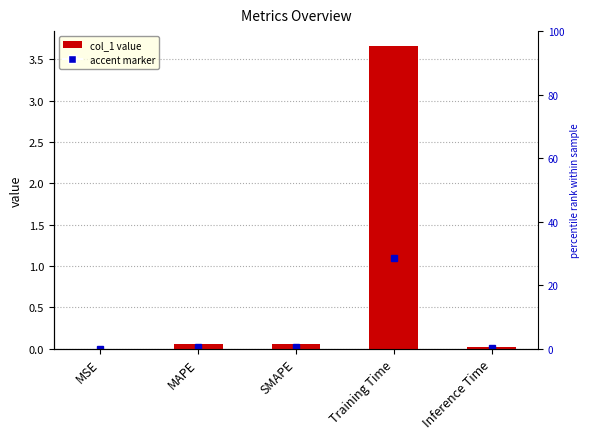

What position from the right is Inference Time?

1